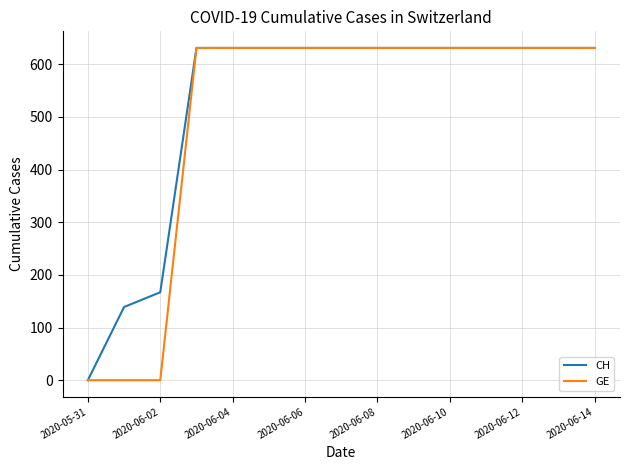

How many categories are shown in the chart?

15